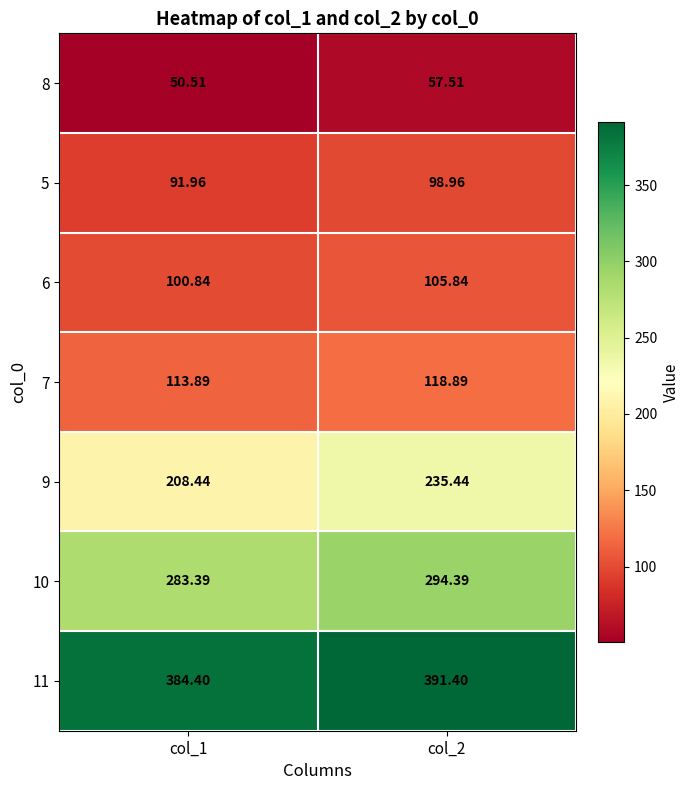

What is the total value across all series at col_2?

1302.4